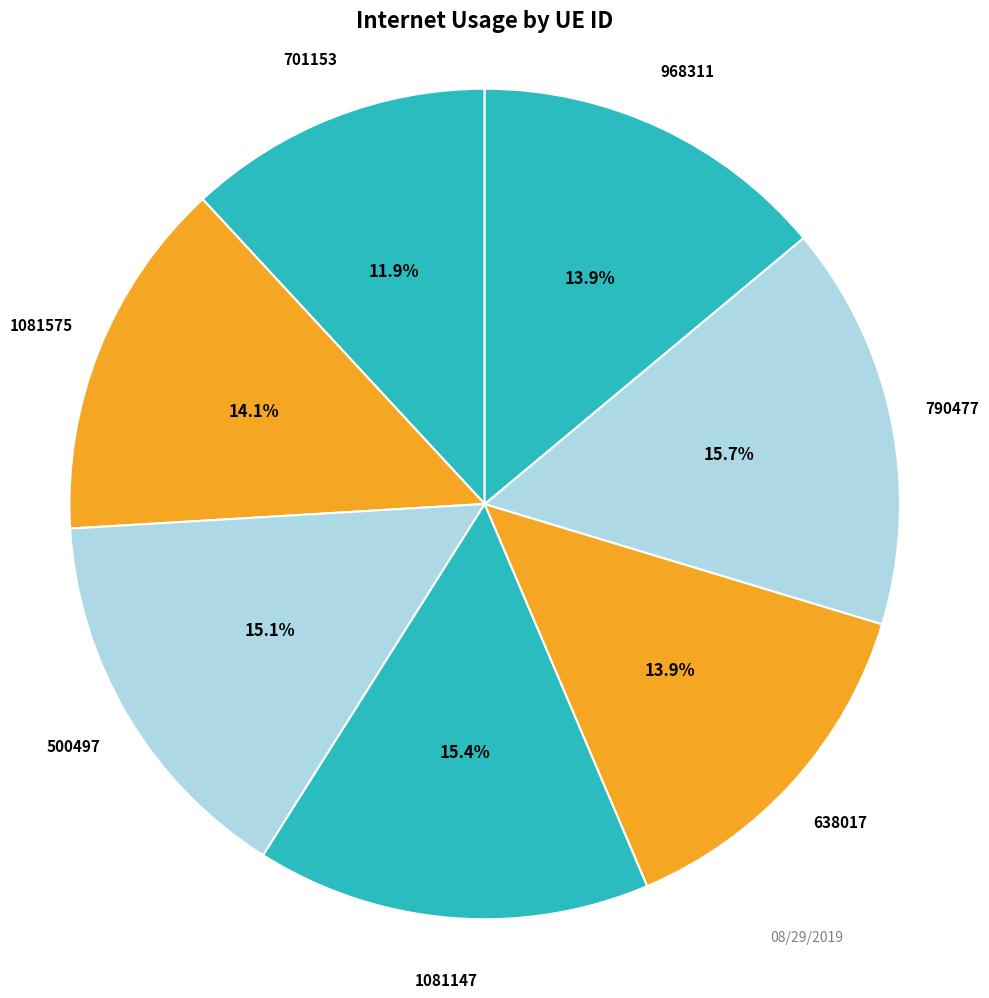

How many slices are in this pie chart?

7